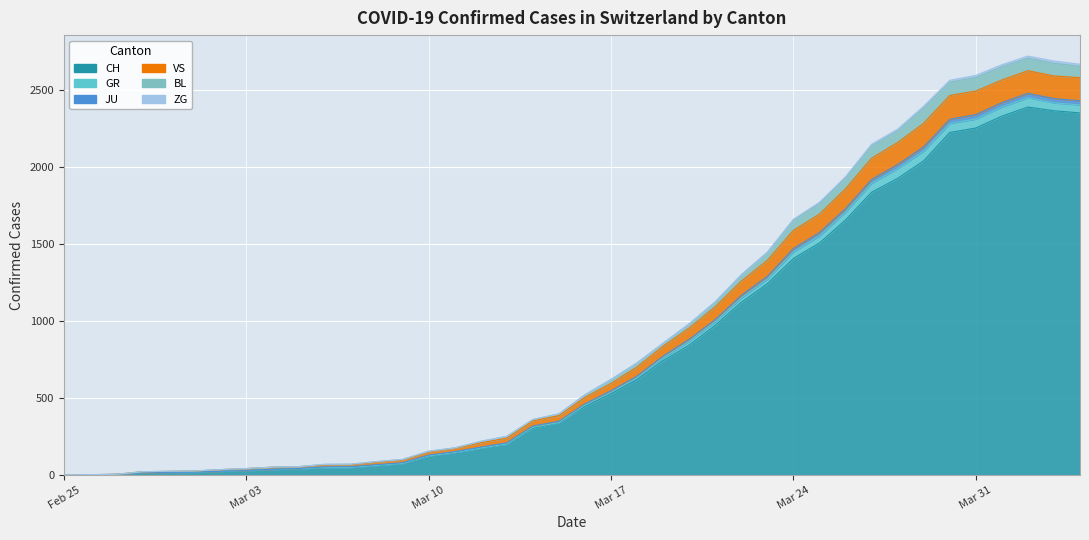

The BL series shows 4447 at 37. True or false?

False